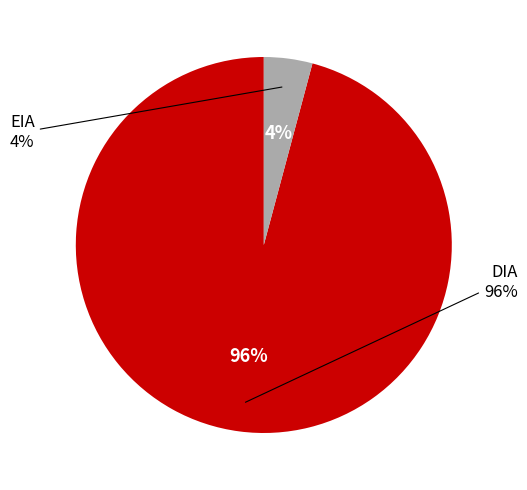

How many slices are in this pie chart?

2